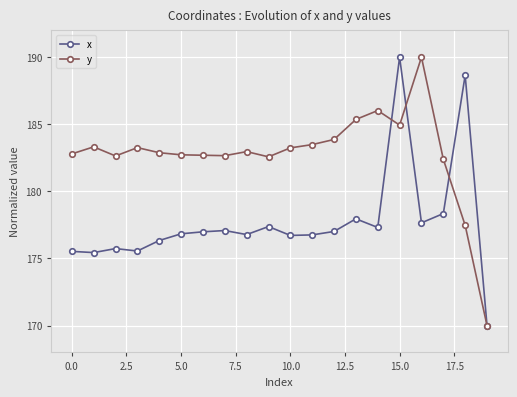

List the series in order of their overall mean, highest first.

y, x